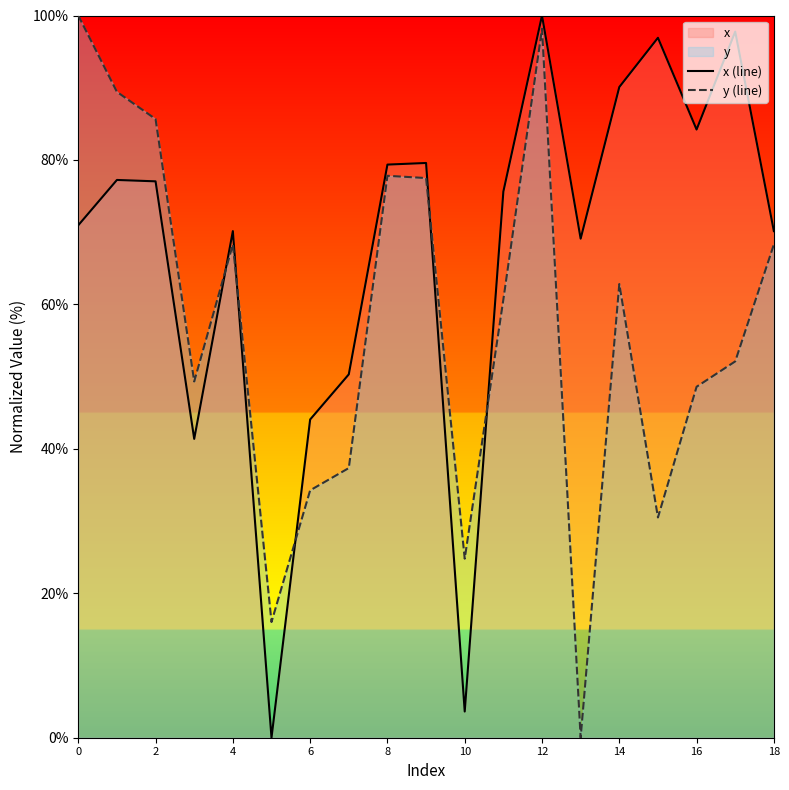

How many lines are shown in the chart?

2